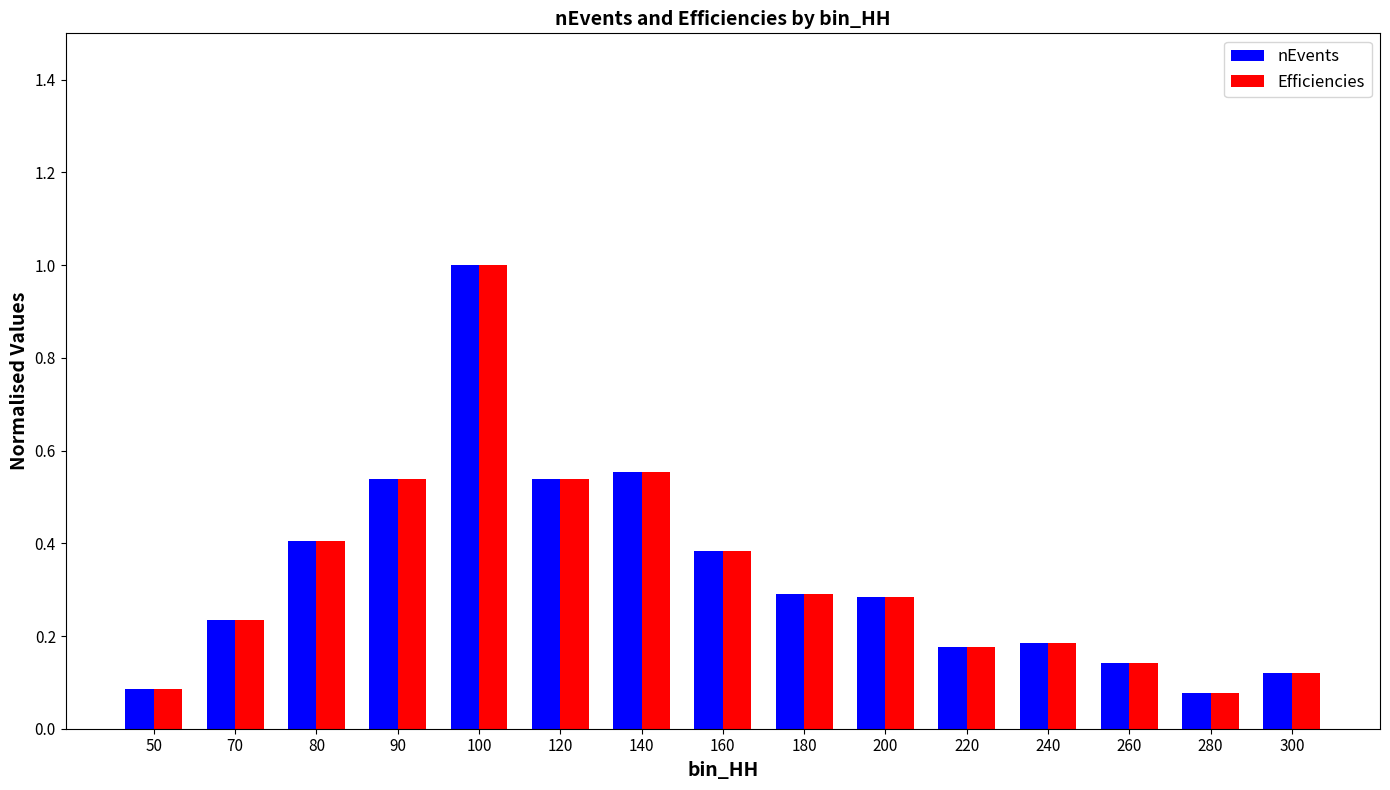

At how many categories does at least one series exceed 0?

15